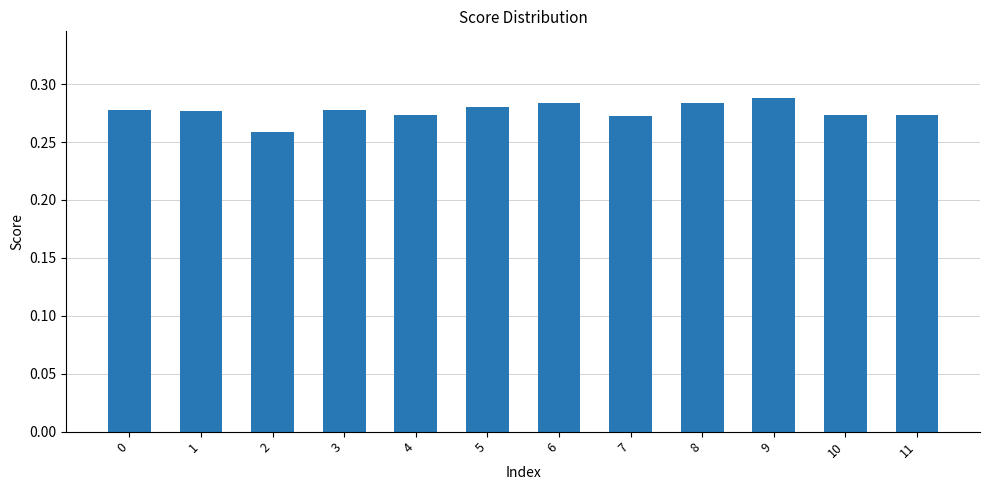

The value at 10 is 0.4. True or false?

False